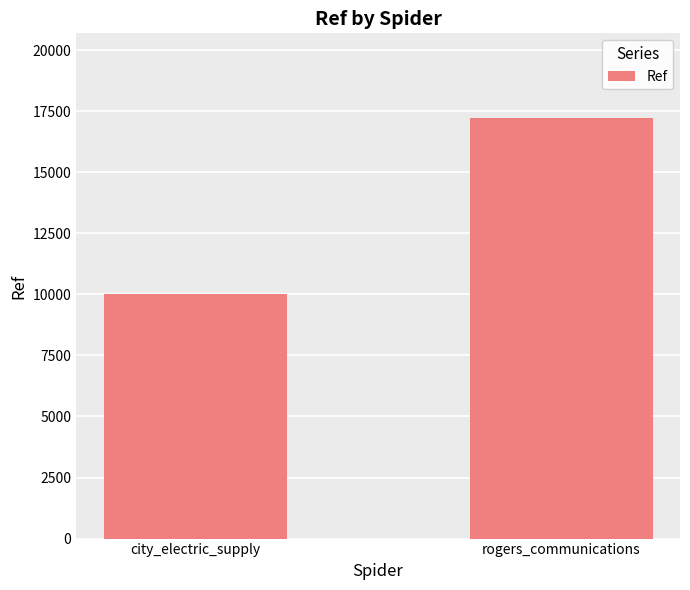

Read the value at rogers_communications.

17242